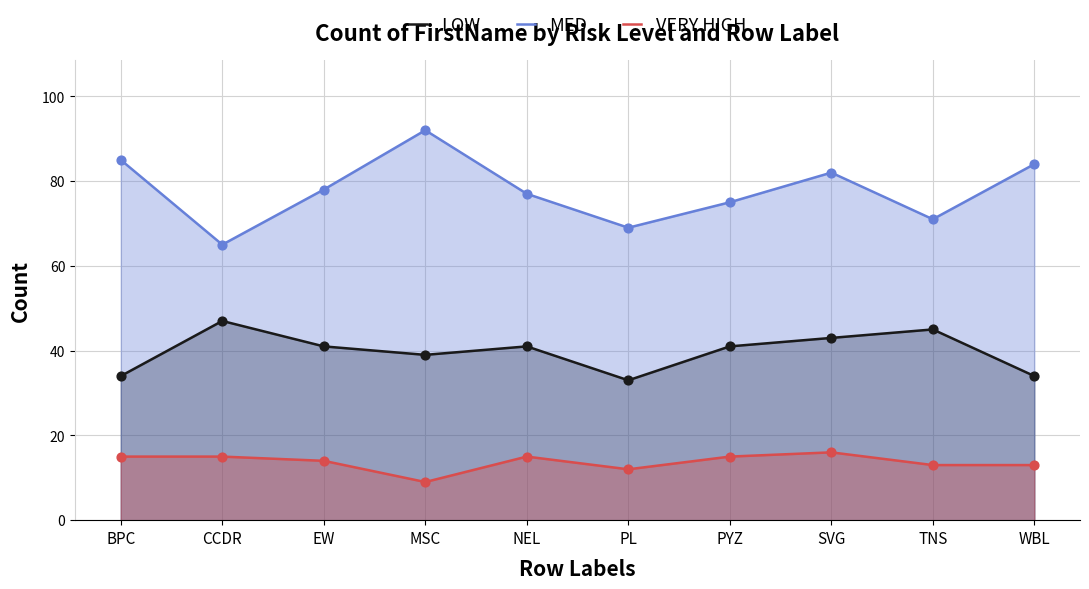

Which series has the largest Y range (max minus min)?

MED